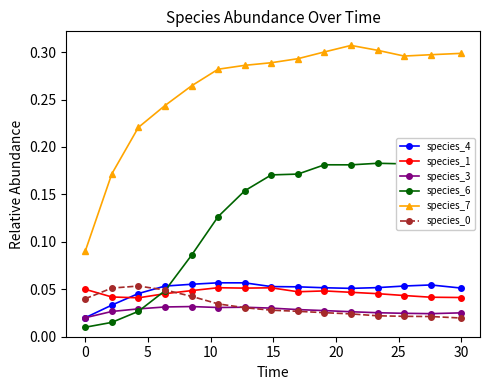

True or false: species_0 has more than 0 points higher than both neighbors.

True